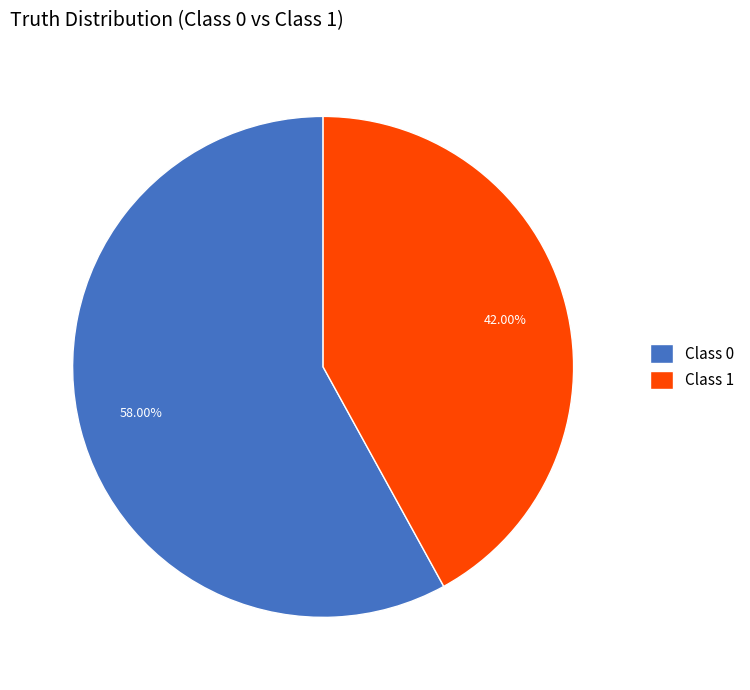

Count the number of slices in the pie.

2